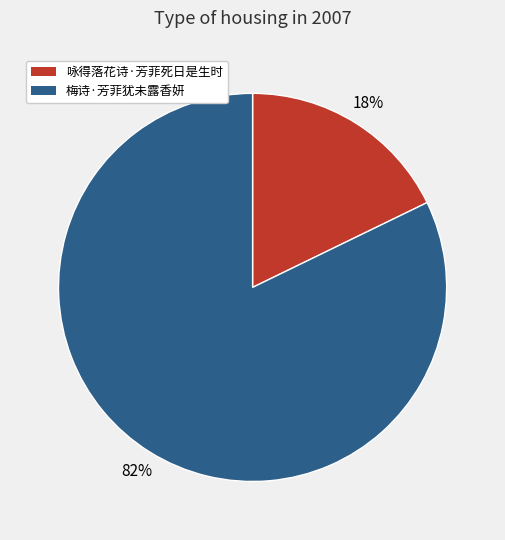

To the nearest percent, what percentage of the pie is 咏得落花诗·芳菲死日是生时?

18%